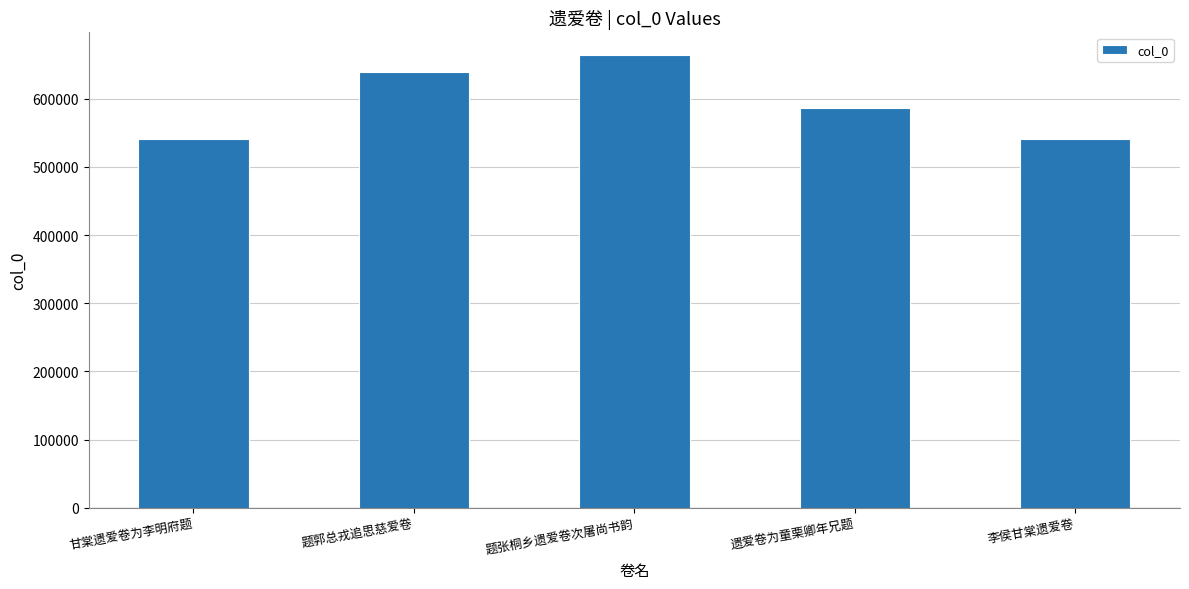

What is the approximate value at 遗爱卷为童栗卿年兄题?

586722